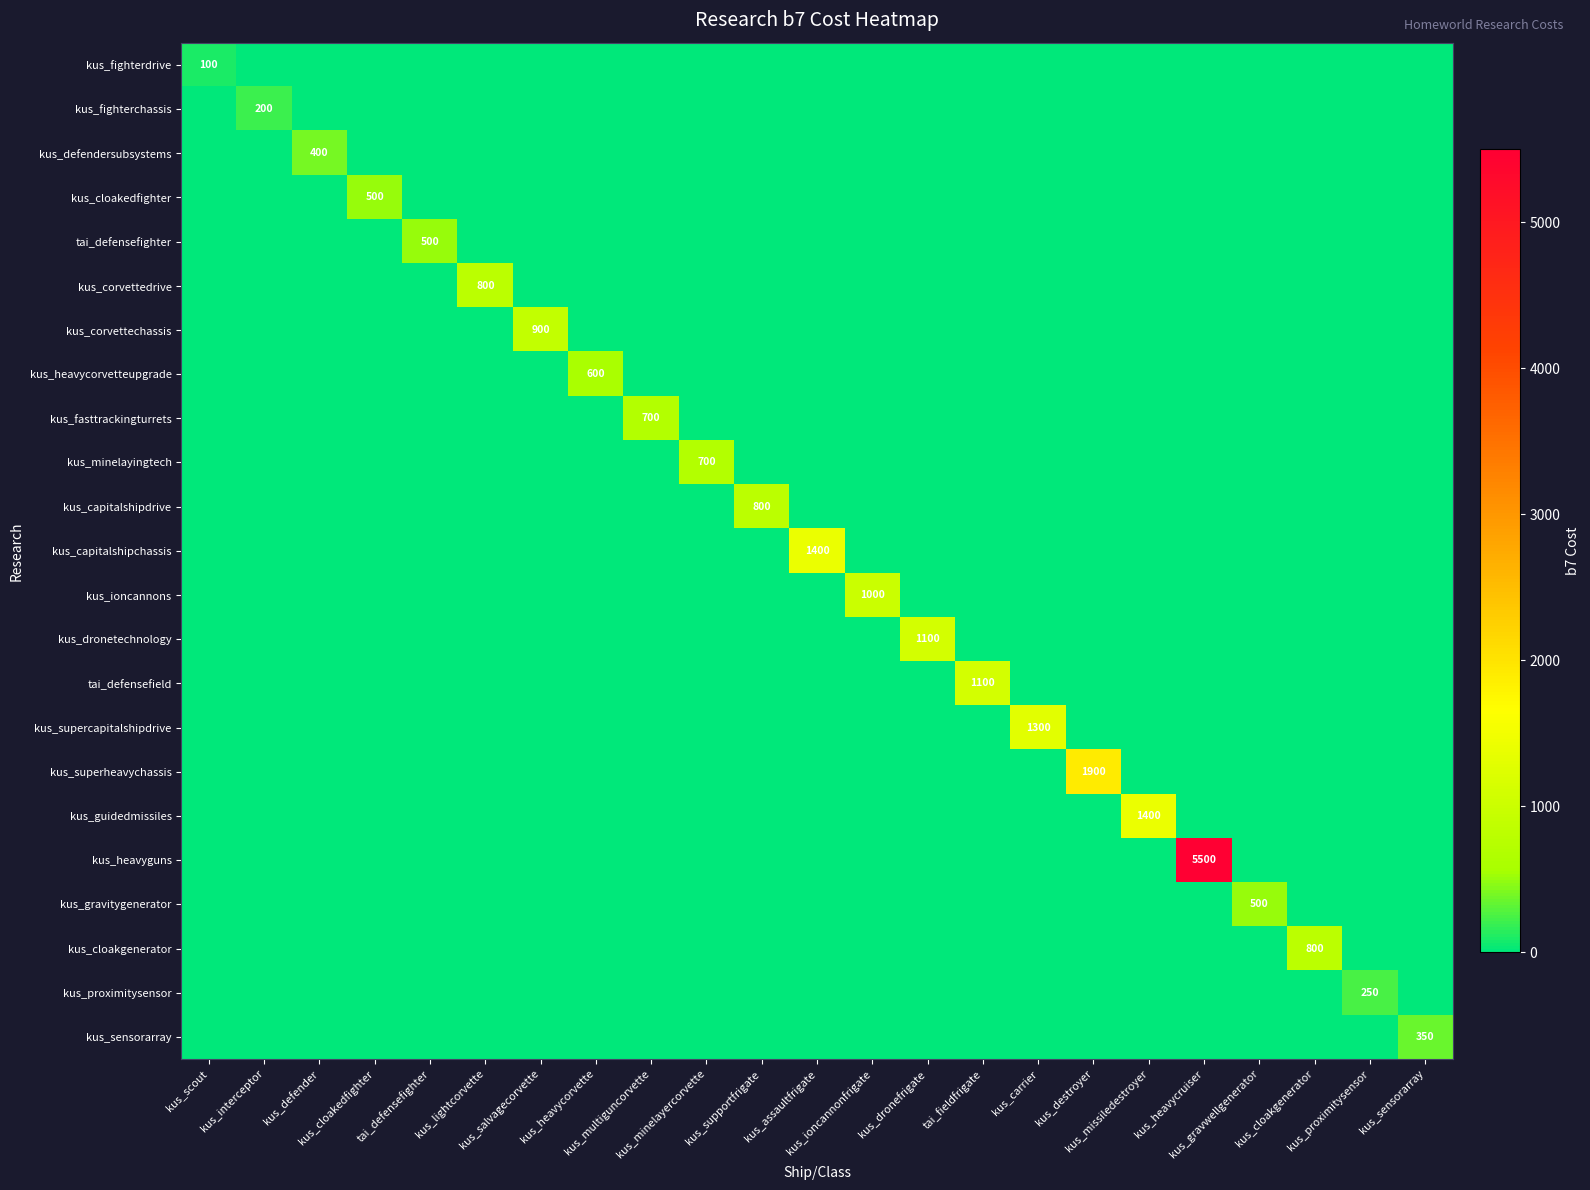

Which label corresponds to the smallest value in the chart?

kus_interceptor